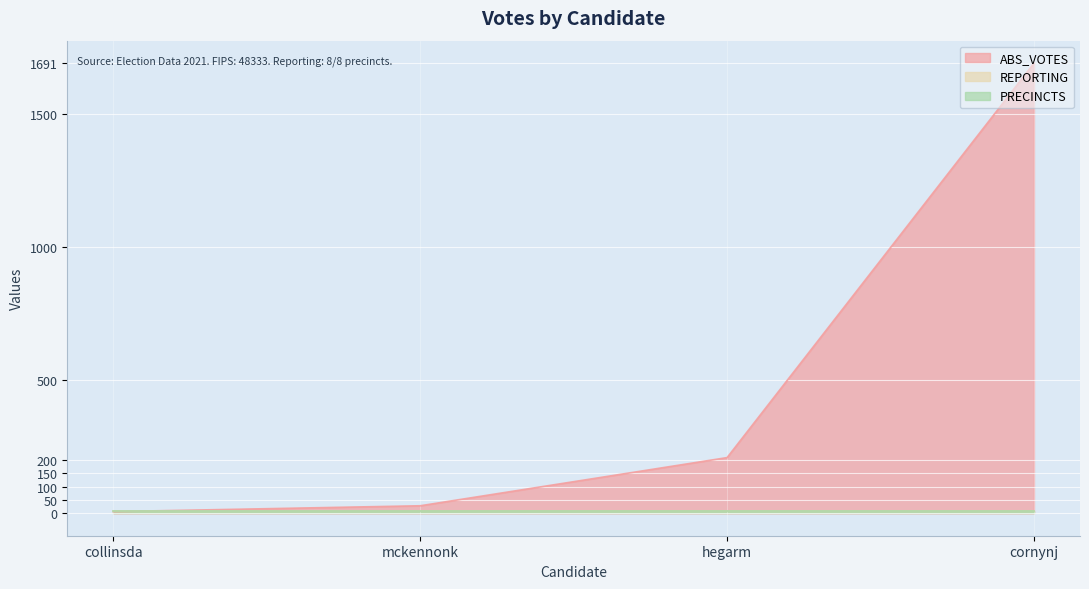

What is the average value of the ABS_VOTES series?

484